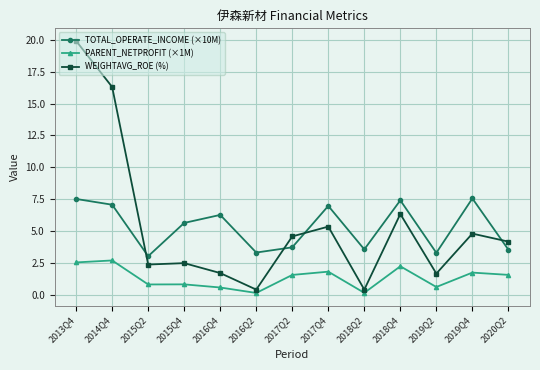

Does the chart have visible grid lines?

Yes